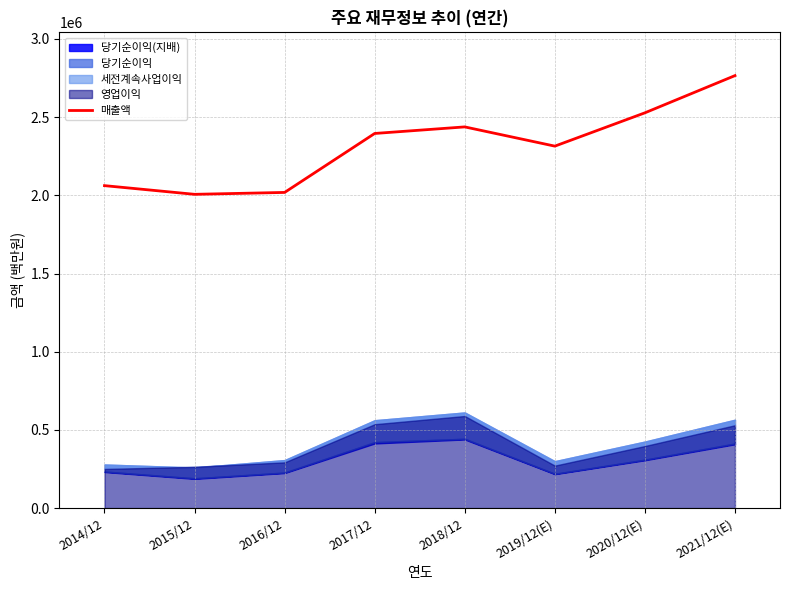

Where does the data first go above 2395754?

2018/12